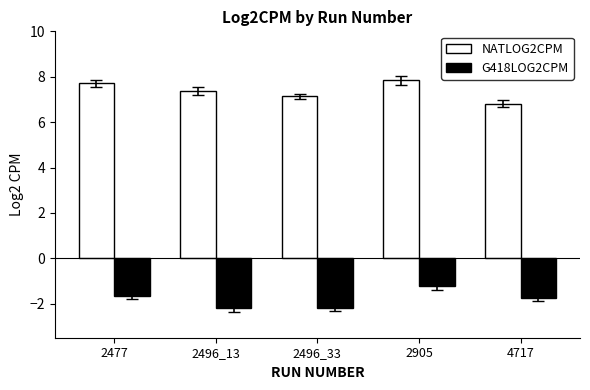

What is the difference between the maximum and minimum values in the NATLOG2CPM series?

1.0